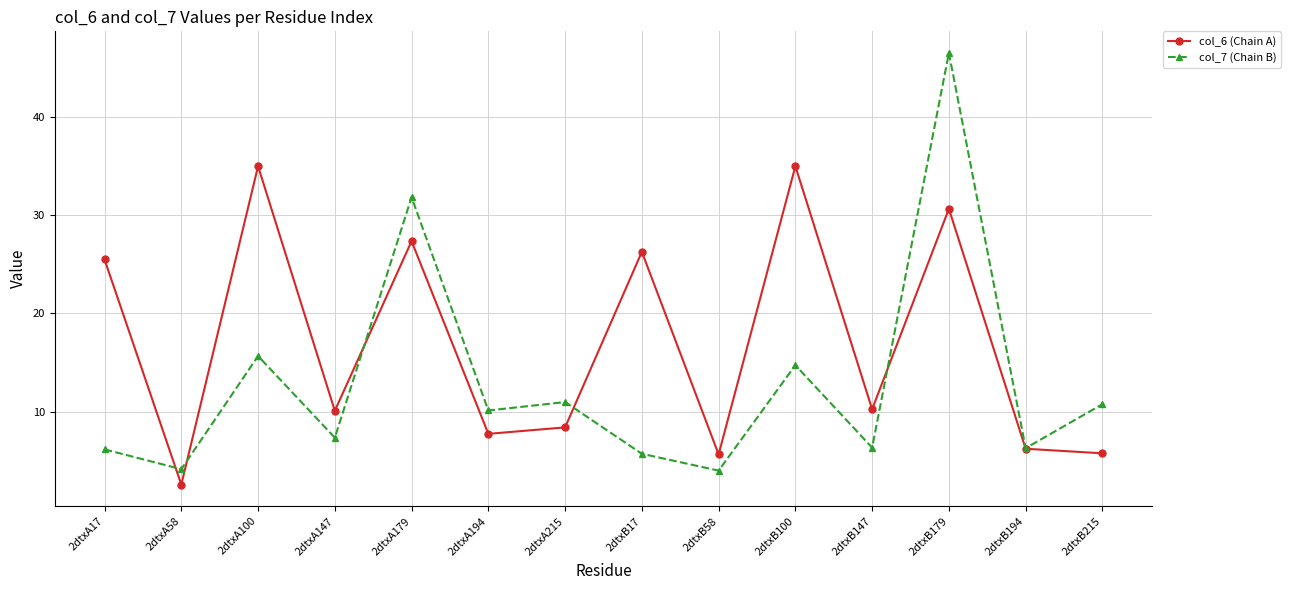

What is the value of the col_7 (Chain B) point at the 14th from the left?

10.8